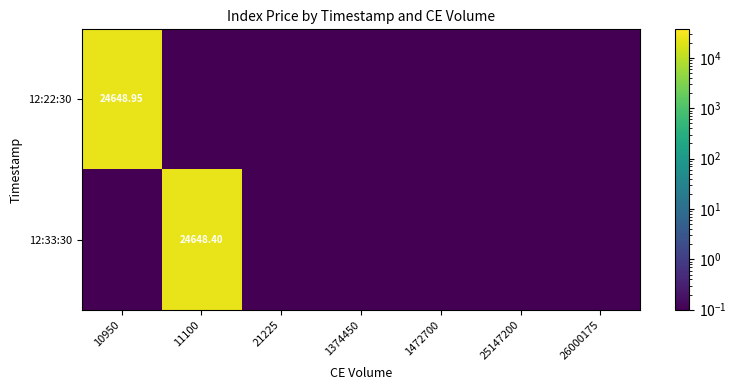

What is the approximate value of 12:33:30 at 25147200?

0.1